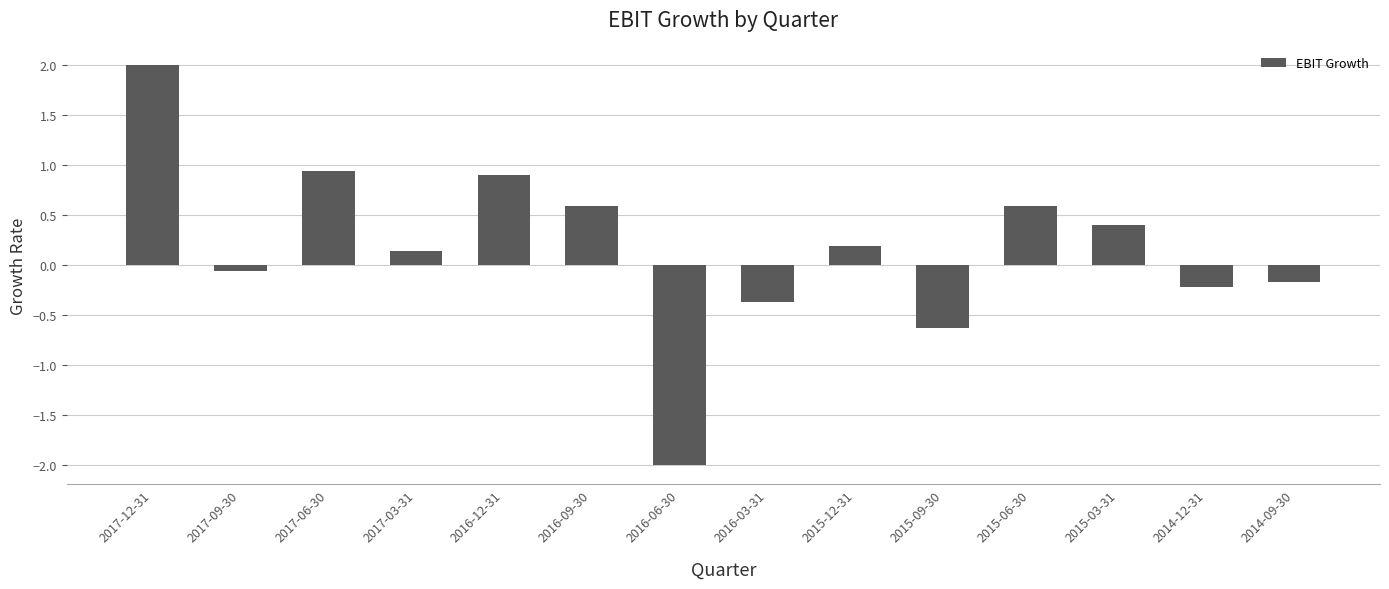

What is the label of the 3rd bar from the right?

2015-03-31